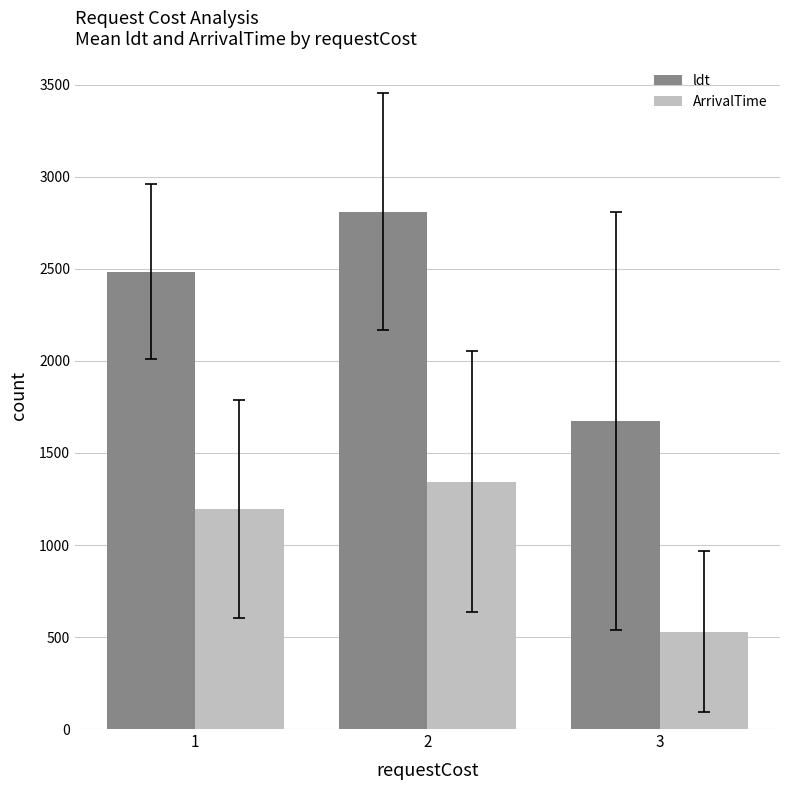

Which series has the largest range (max minus min)?

ldt